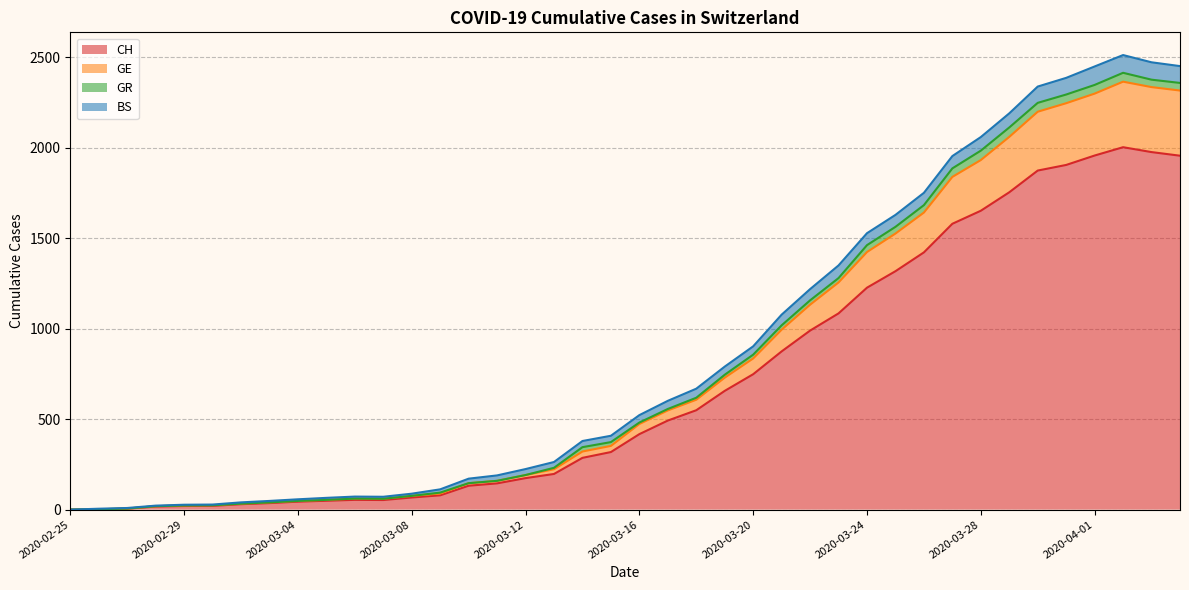

Where does the CH series first go above 417?

2020-03-17